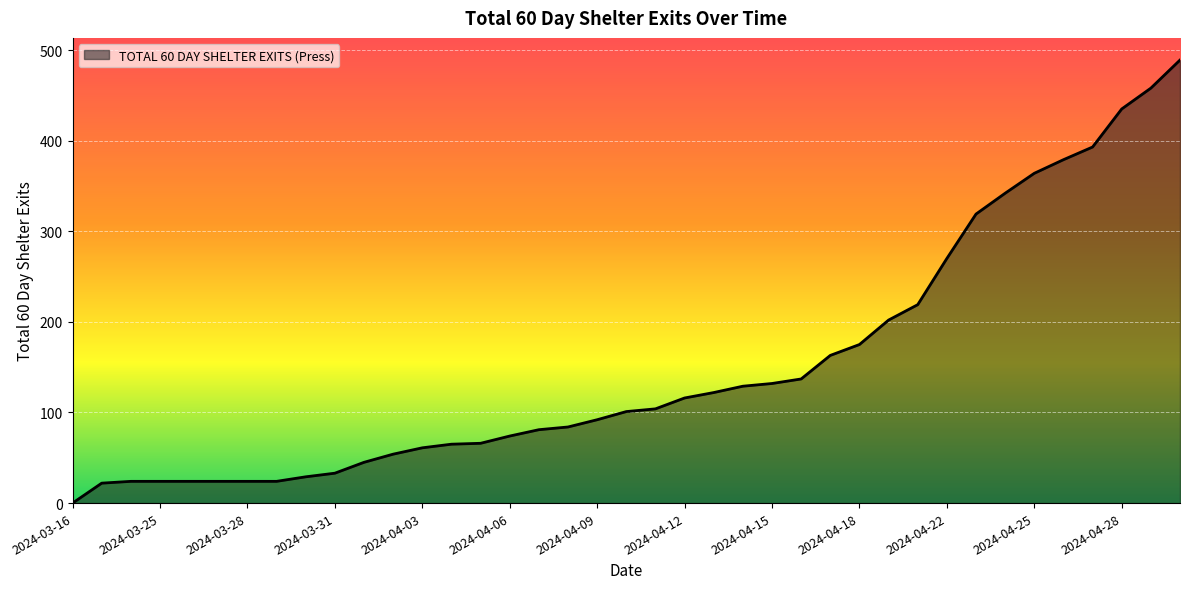

What is the maximum value shown in the chart?

489